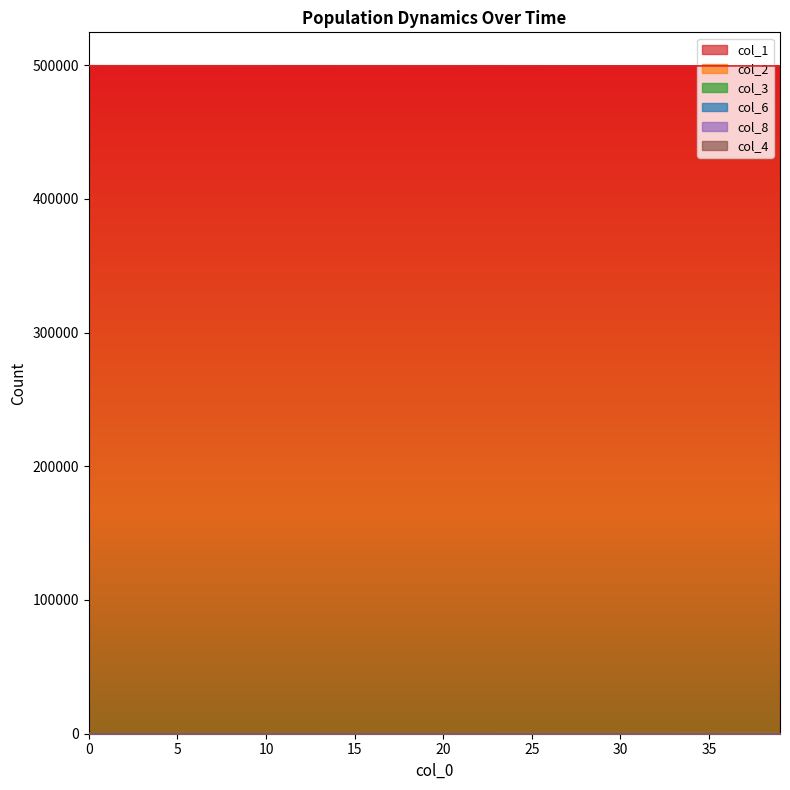

What is the average value of the col_1 series?

499444.2